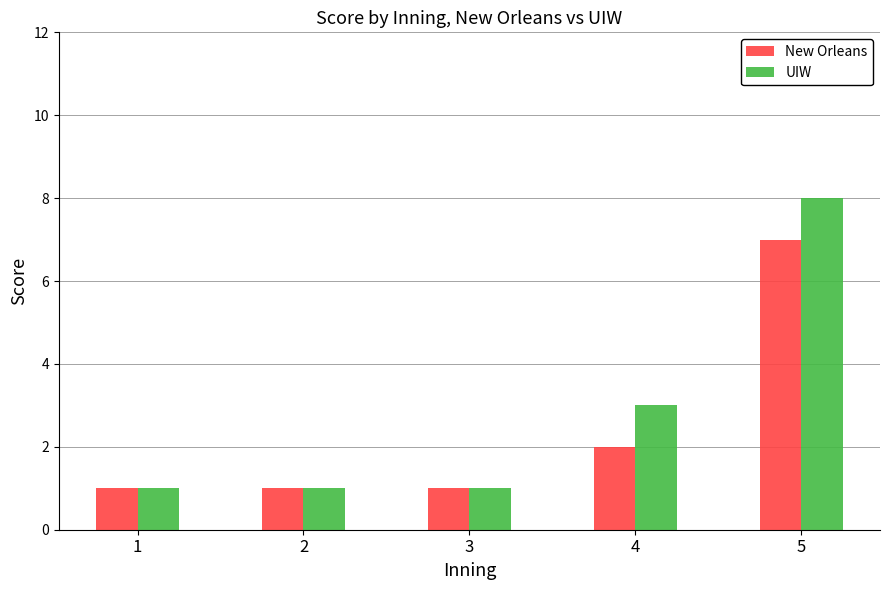

At which label is UIW closest to 4?

4